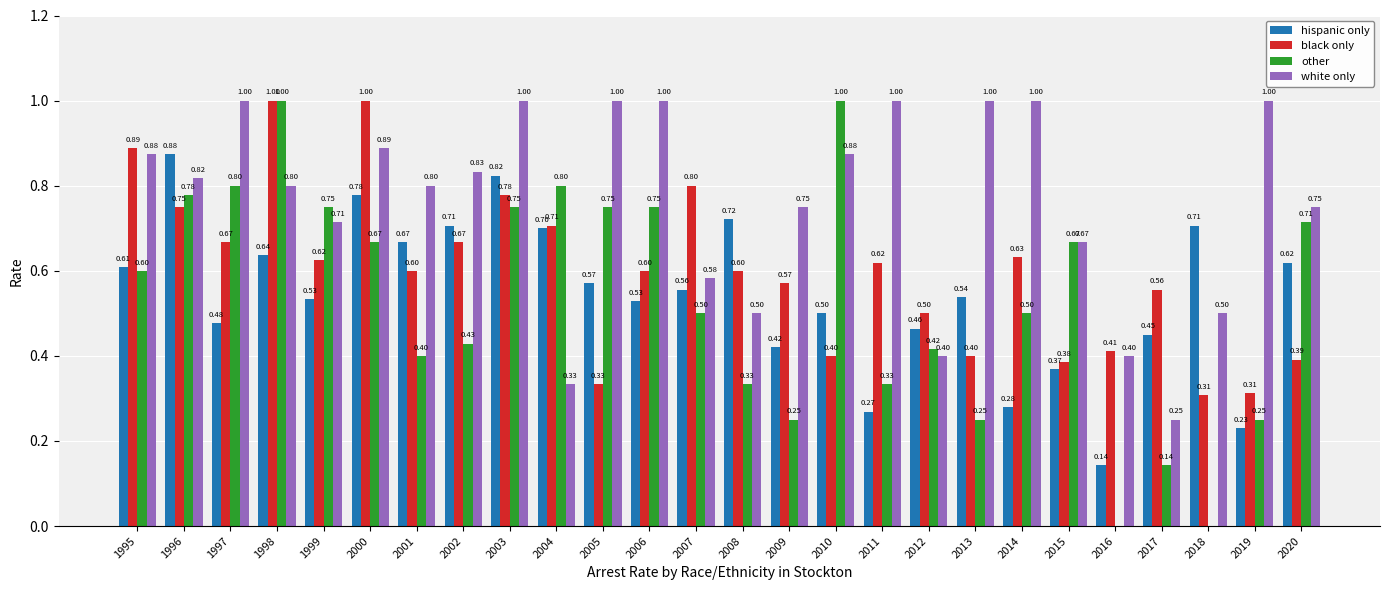

How many distinct data groups are displayed?

4